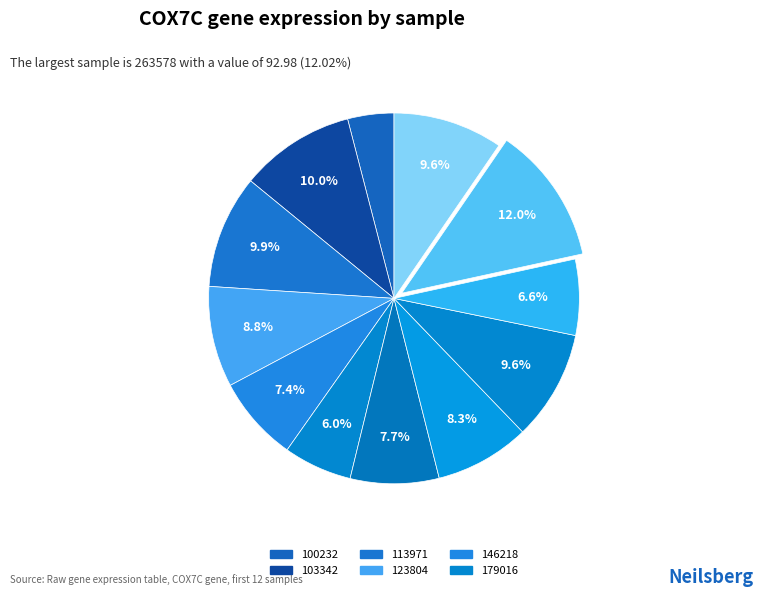

How many segments does this pie chart have?

12